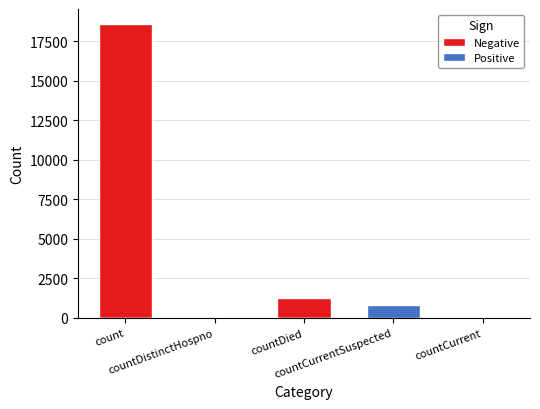

How many groups of bars are there?

5